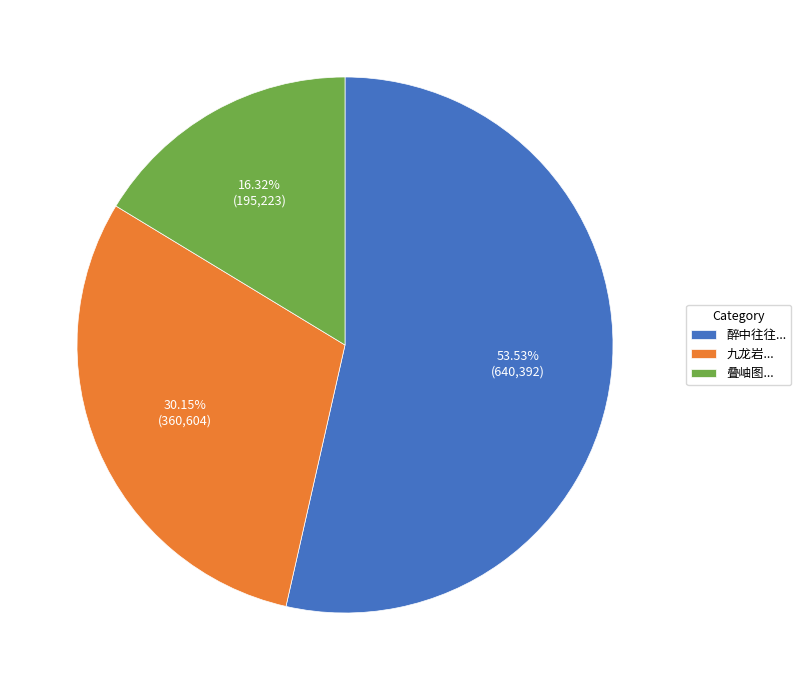

How many segments does this pie chart have?

3